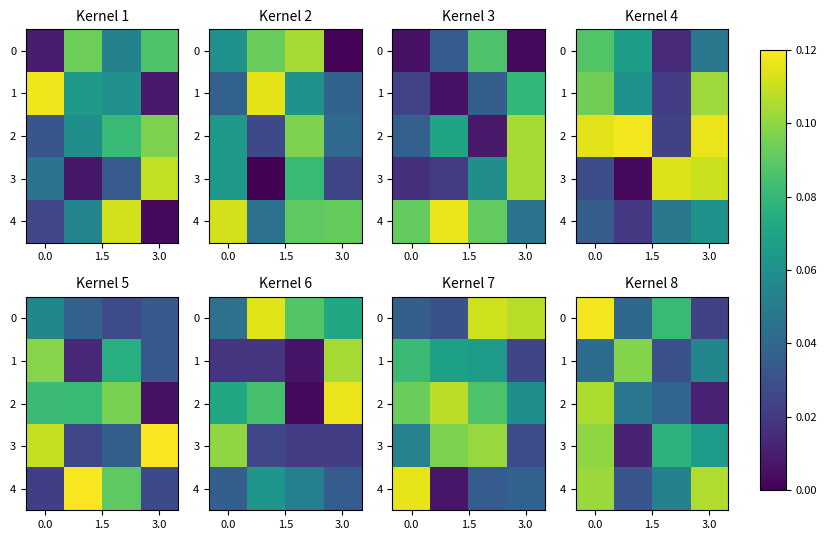

Is it true that 0 equals 0.0 at 3.0?

True